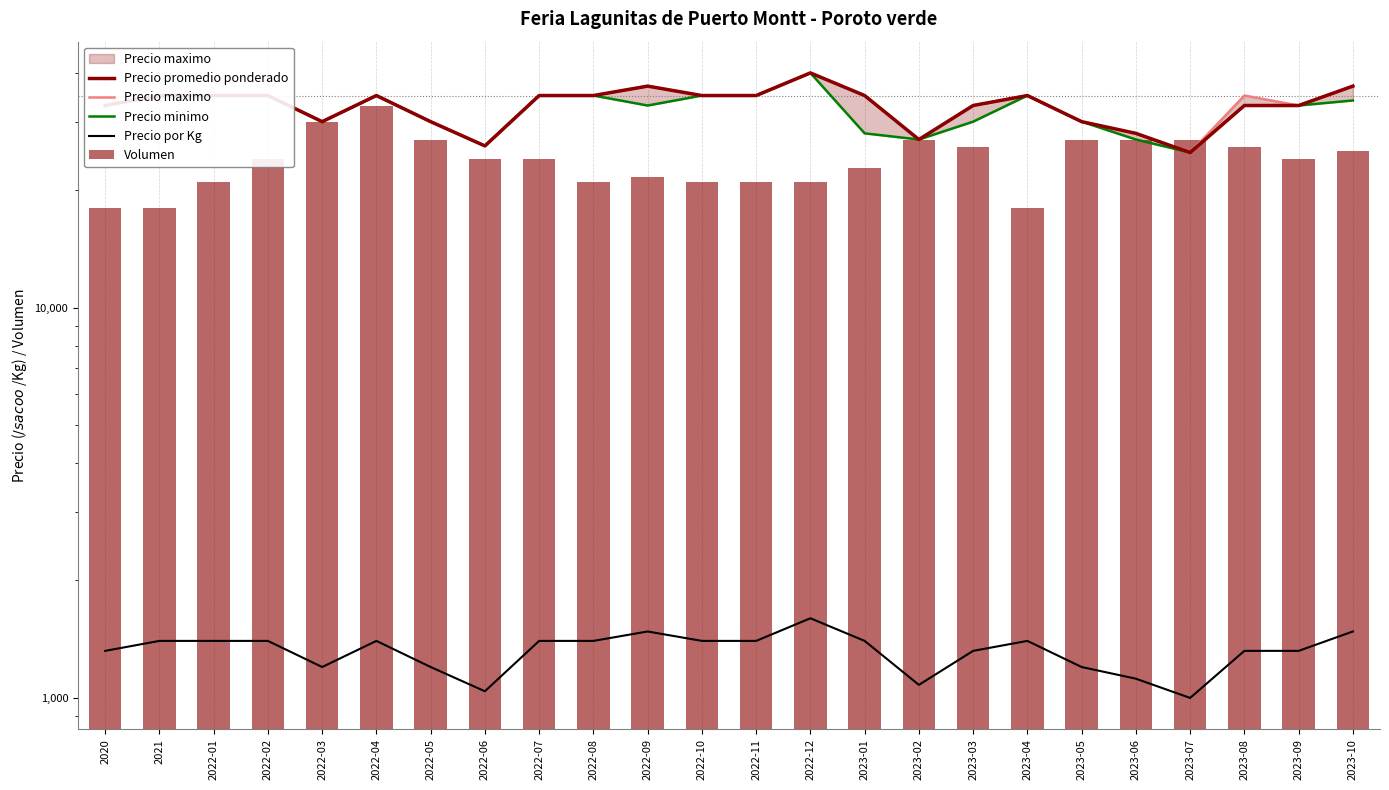

The value of Precio minimo at 2020 is 57290. True or false?

False